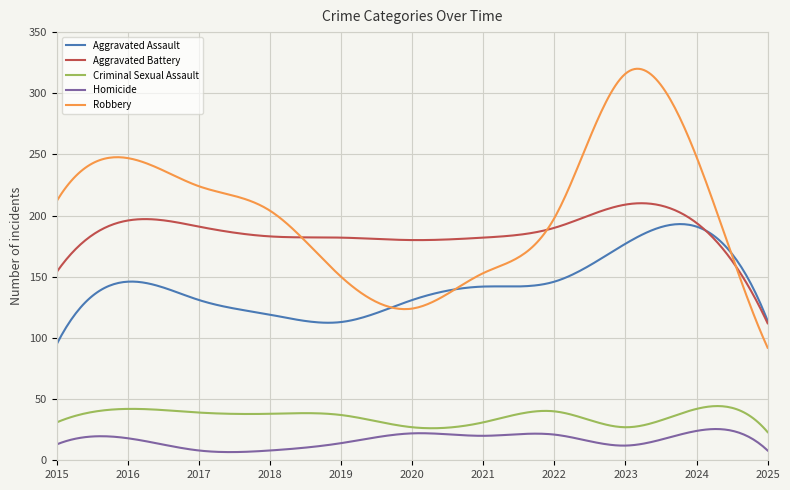

Which series has the largest range (max minus min)?

Robbery